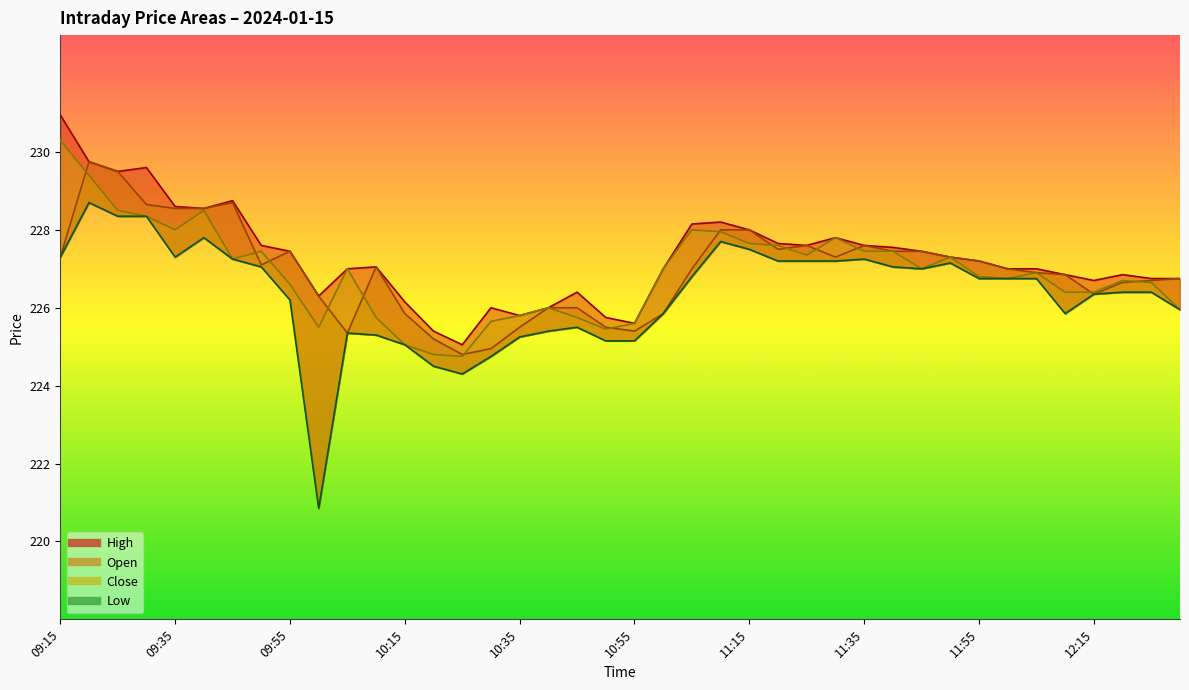

True or false: Low (line) and High (line) cross at least once.

False